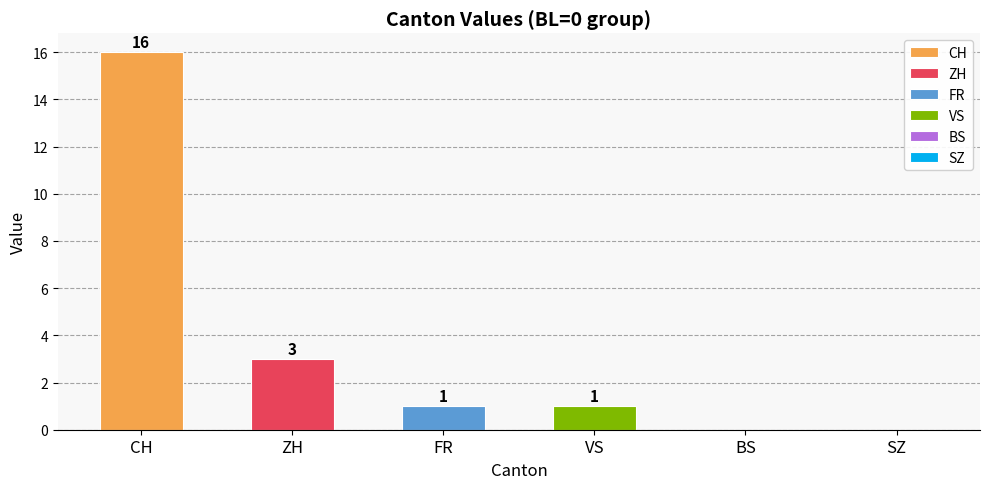

Rank the series by their maximum value, from highest to lowest.

CH, ZH, FR, VS, BS, SZ